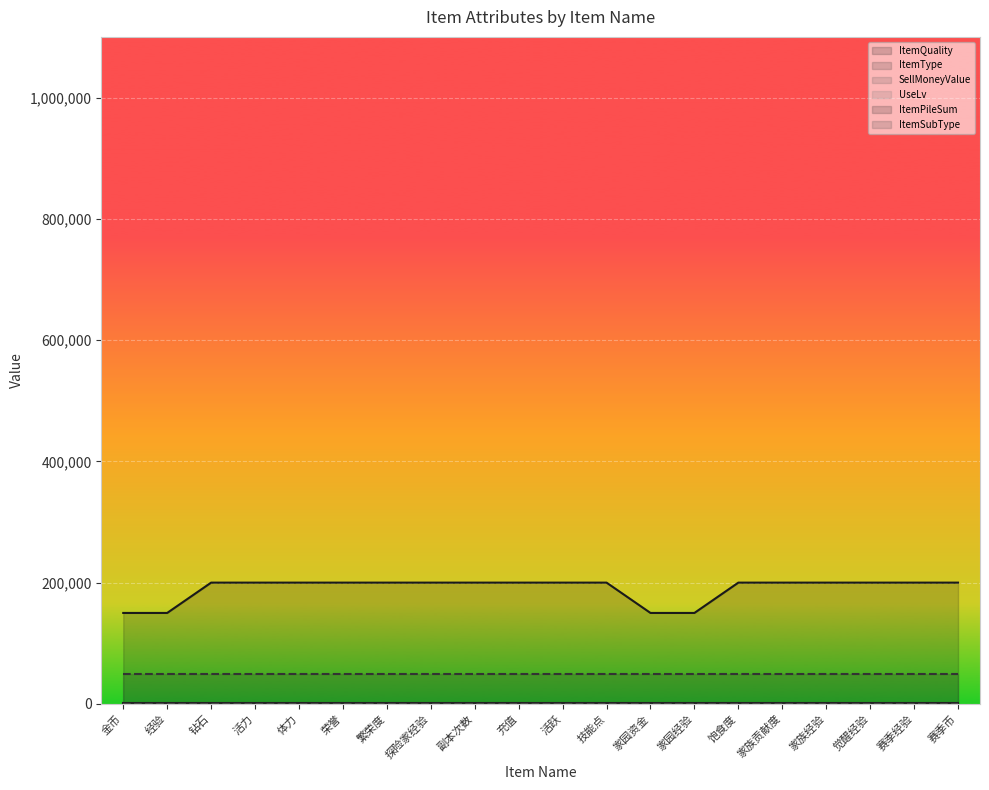

Does the chart display data point markers on the line(s)?

No